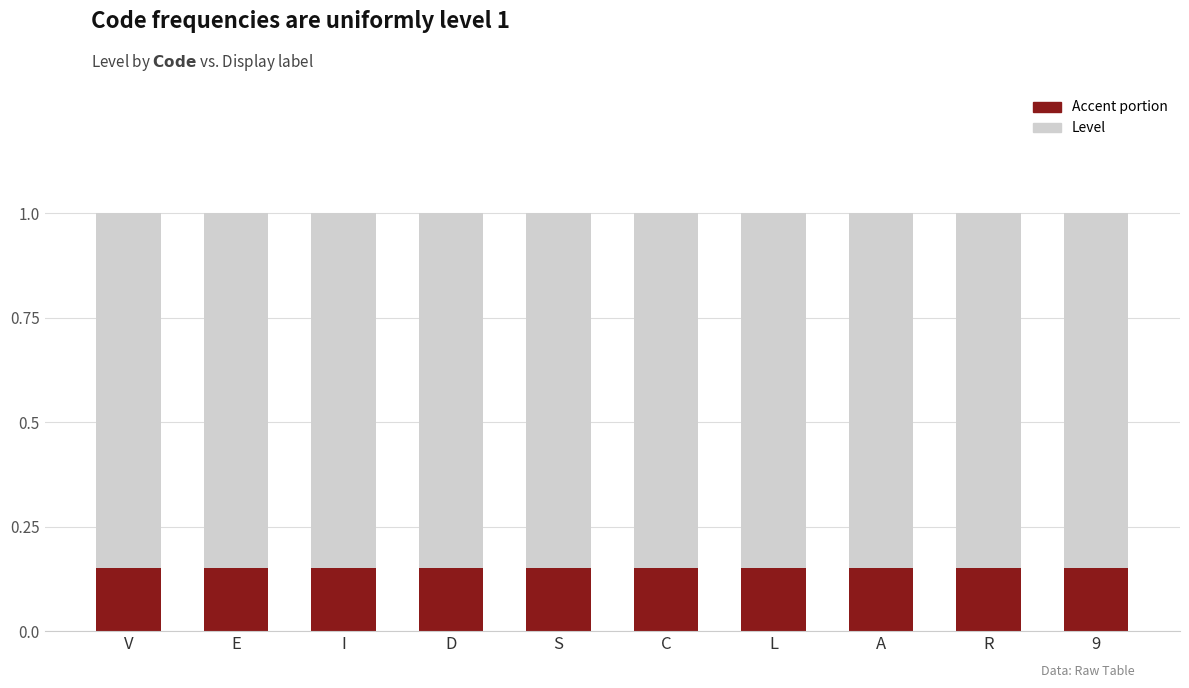

What is the sum of all Accent portion values?

1.5